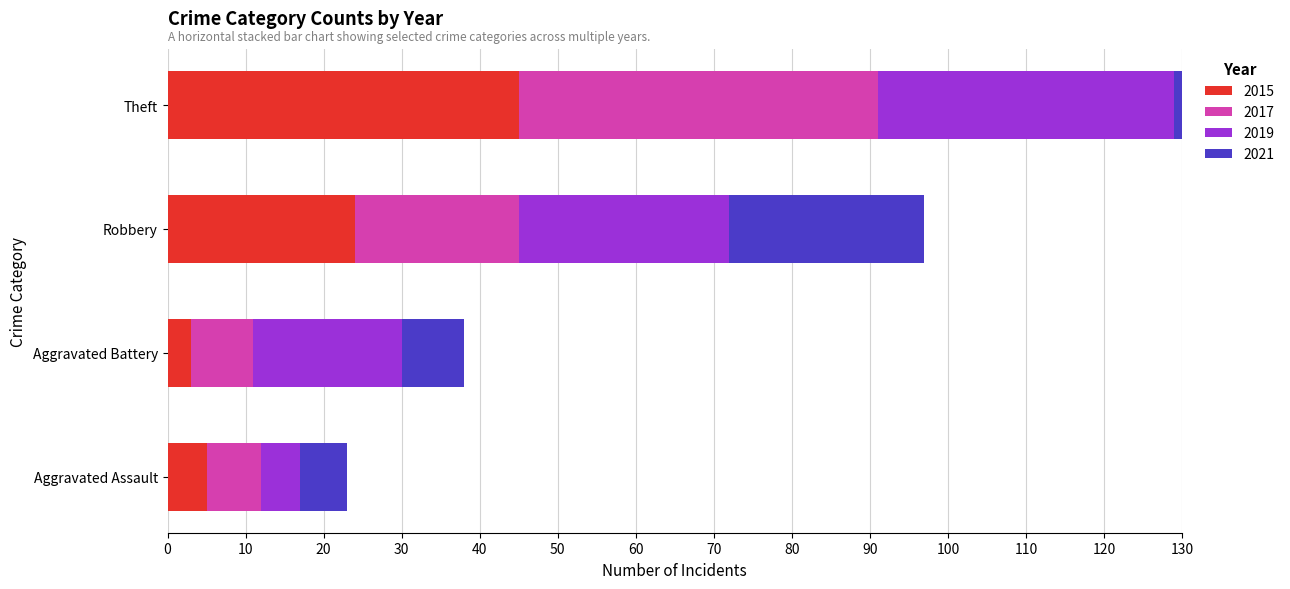

What is the sum of the 2015 values at Aggravated Battery and Robbery?

27